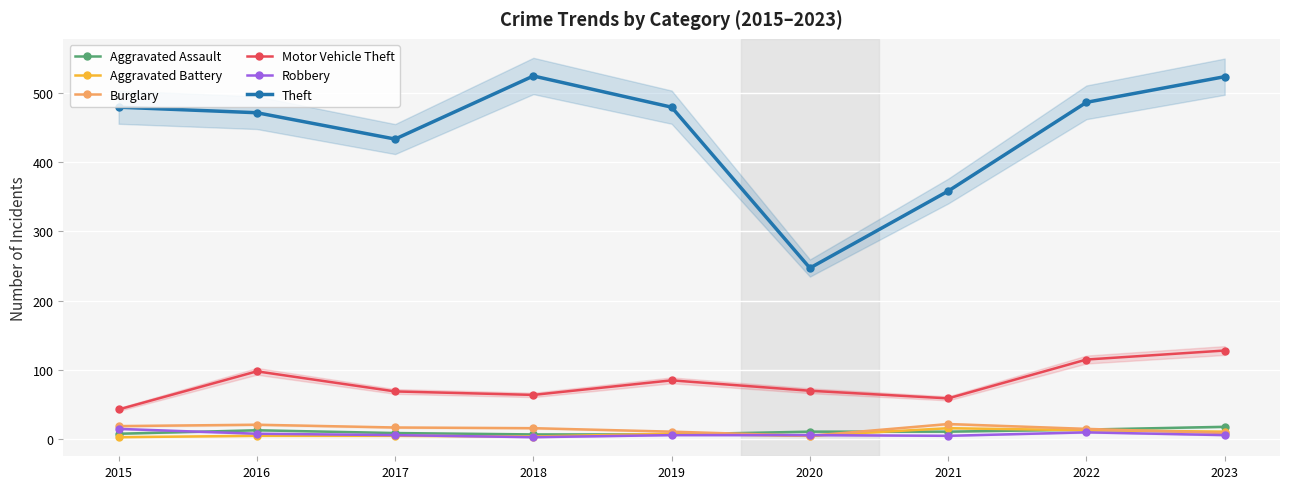

What is the difference between the maximum and minimum values in the Burglary series?

17